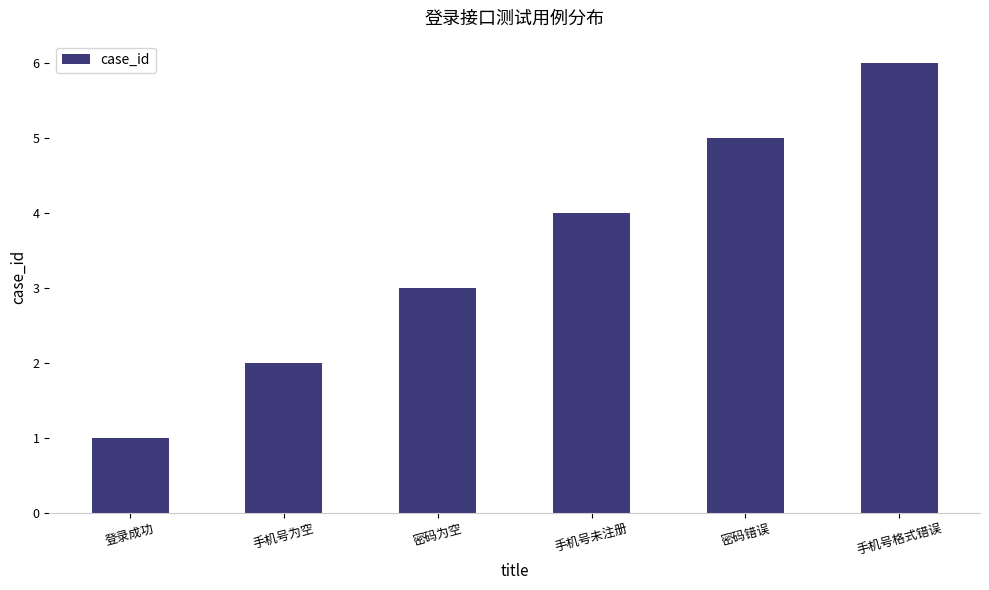

Reading left to right, what are all the values shown in this chart?

登录成功=1	手机号为空=2	密码为空=3	手机号未注册=4	密码错误=5	手机号格式错误=6